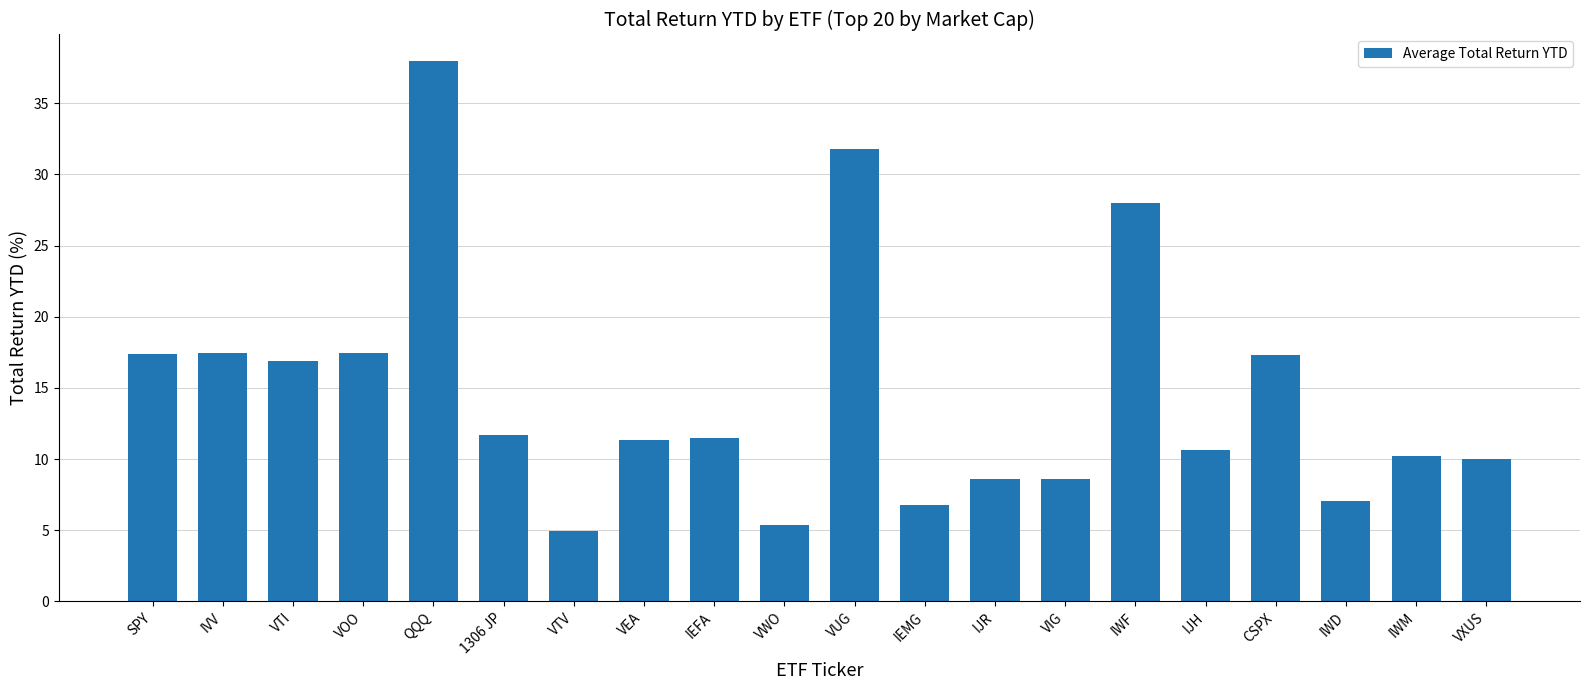

How many values are below 11?

9